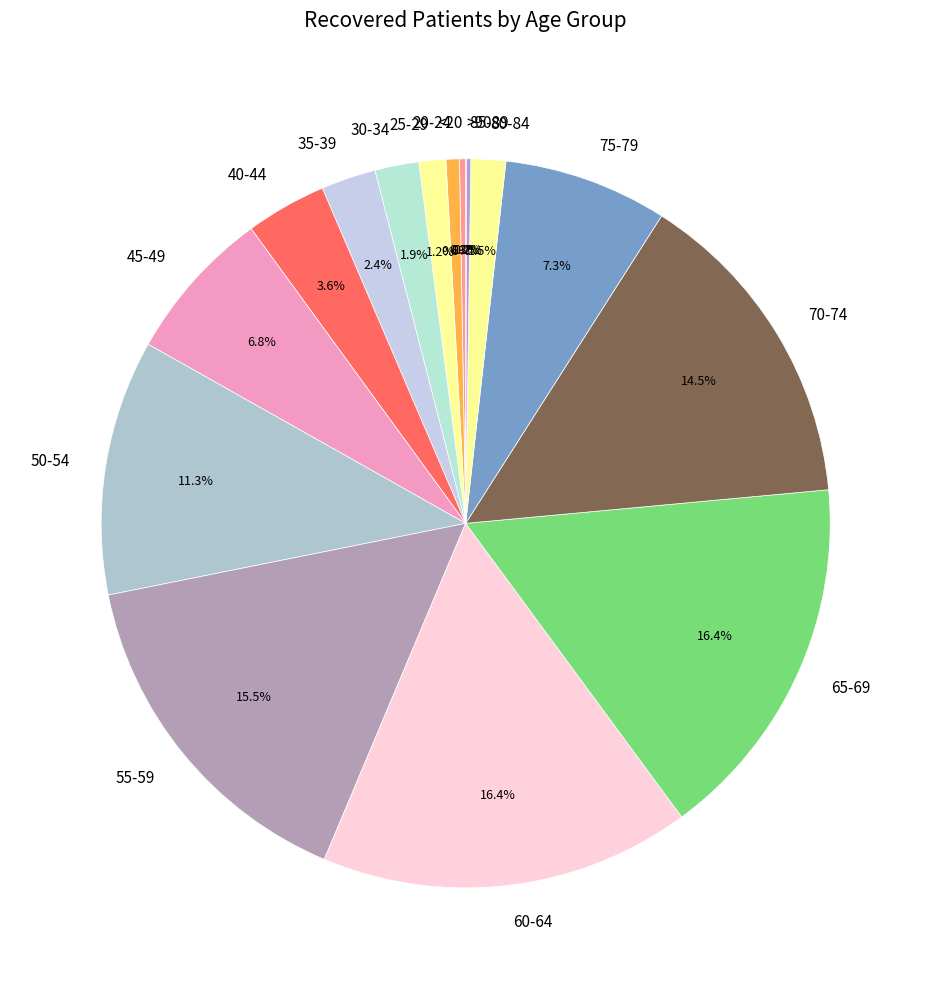

Is there any slice that represents more than half of the pie?

No